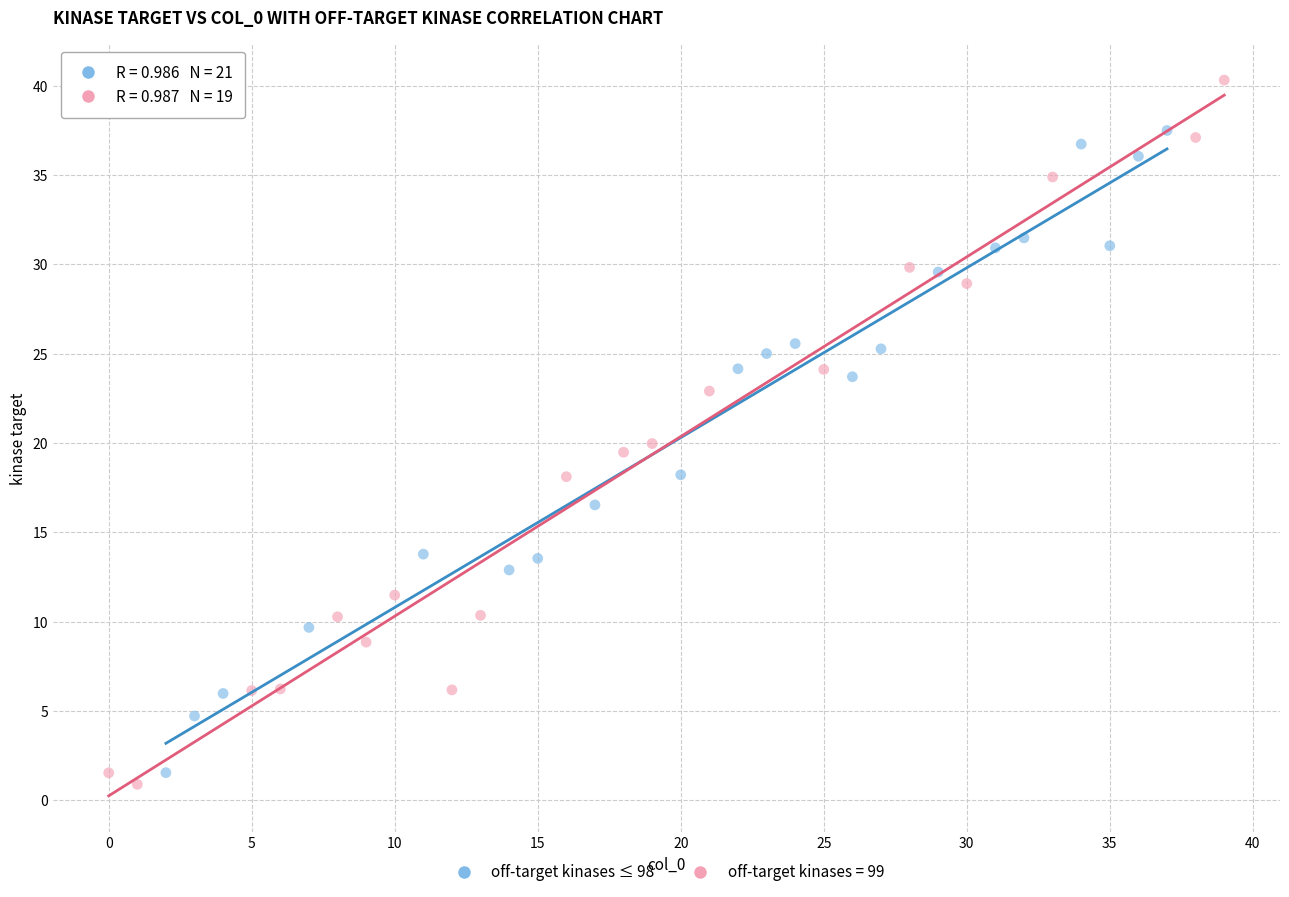

Which series has the widest spread of Y values?

off-target kinases = 99